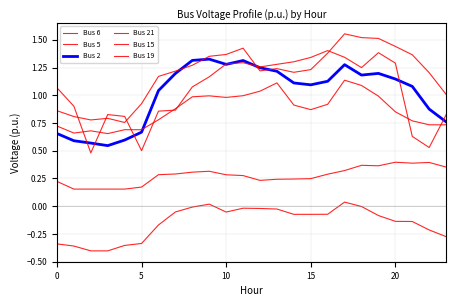

Is this an area chart (filled region under the line)?

No